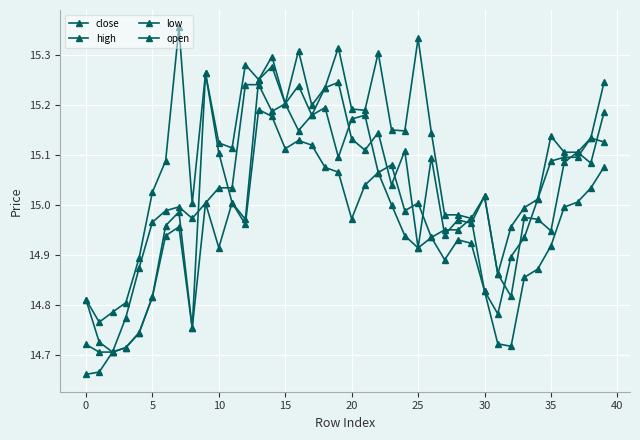

Count the number of data series in this chart.

4